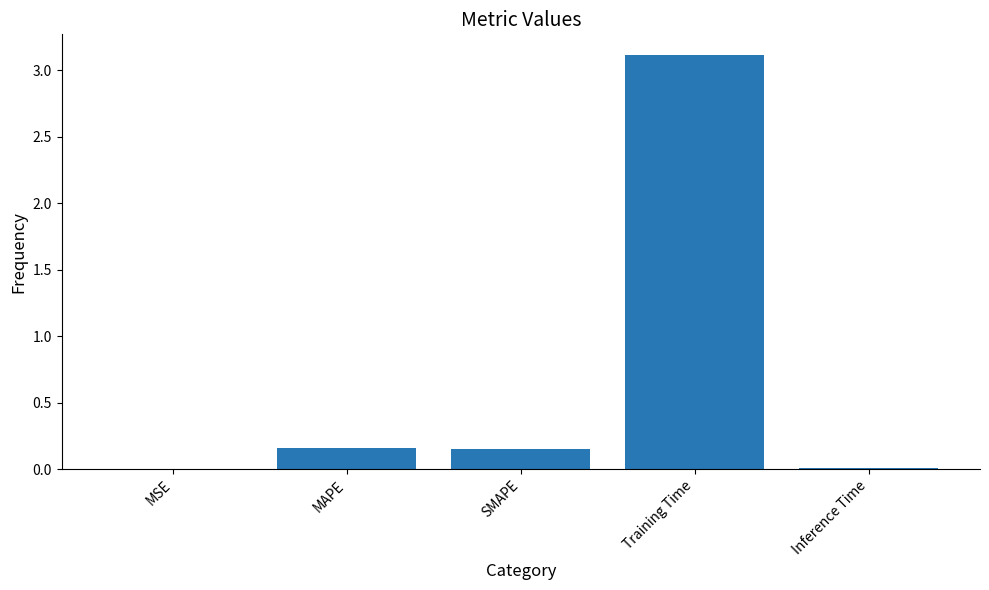

Between Training Time and MSE, which is larger?

Training Time